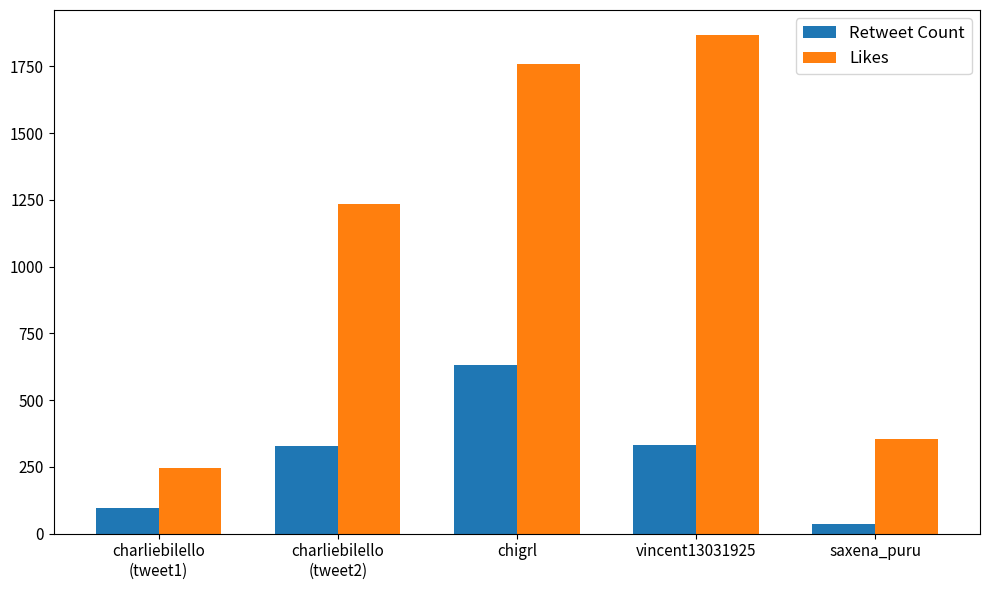

At which category is the sum across all series the highest?

chigrl